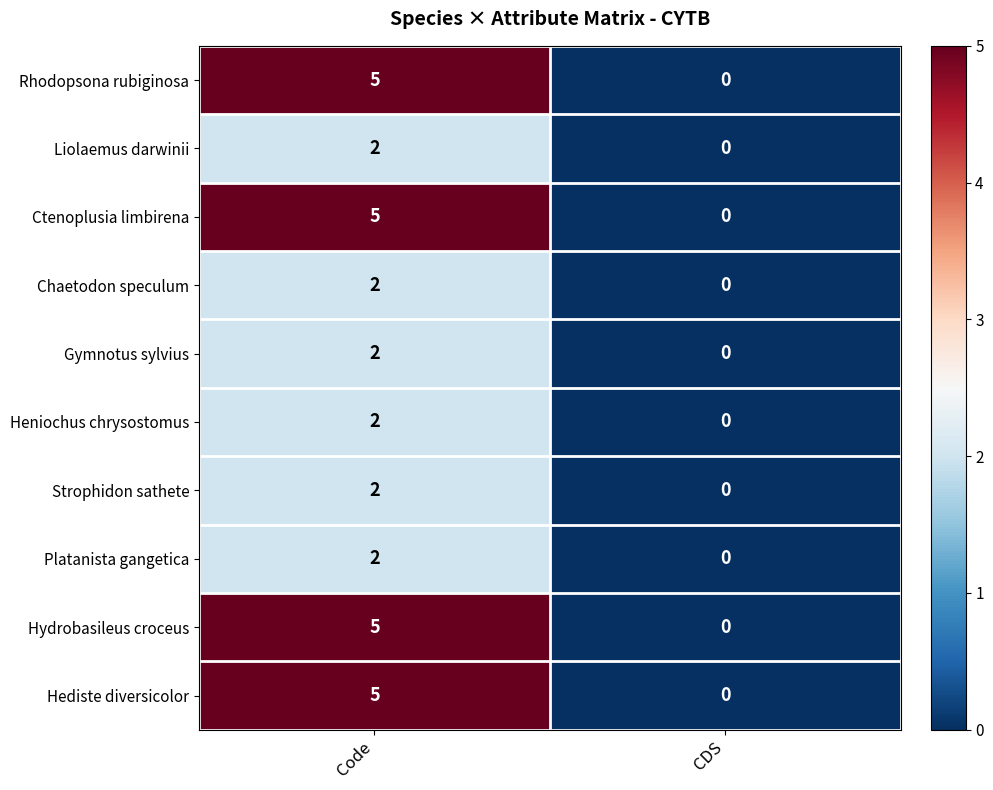

Read the Ctenoplusia limbirena value at Code.

5